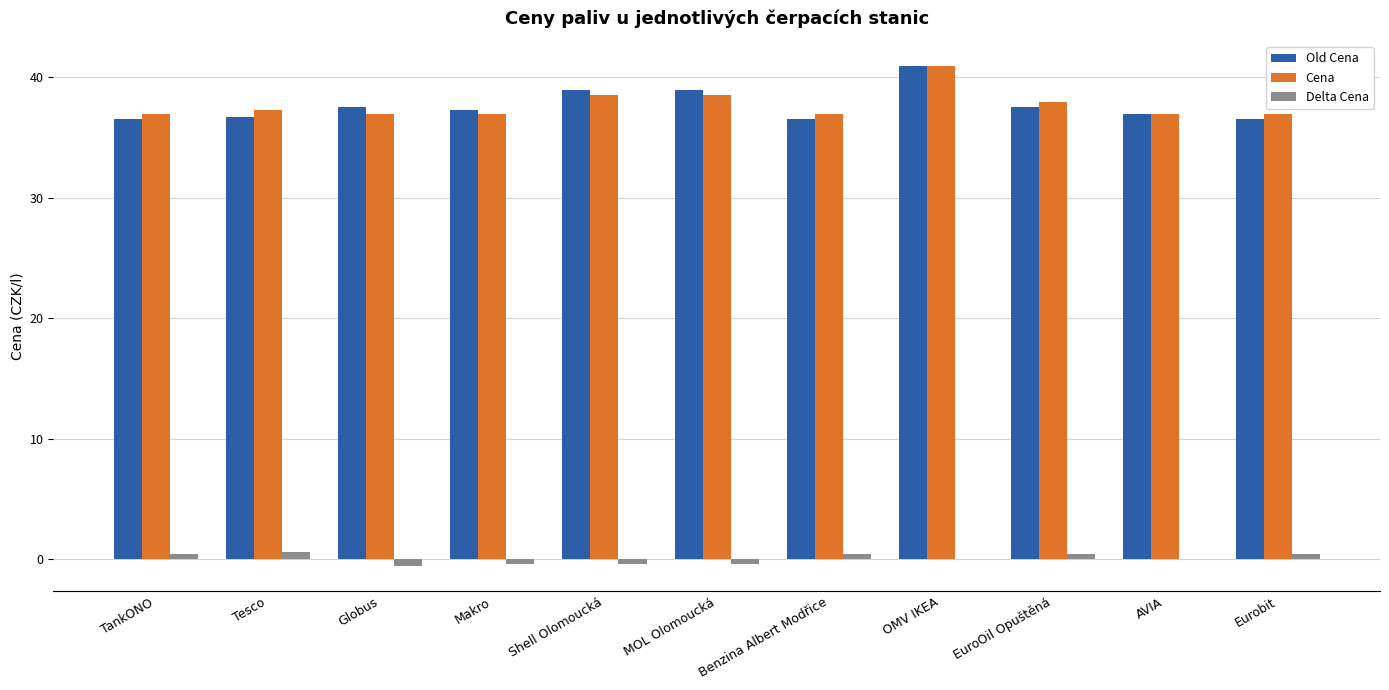

Does the chart contain stacked bars?

No